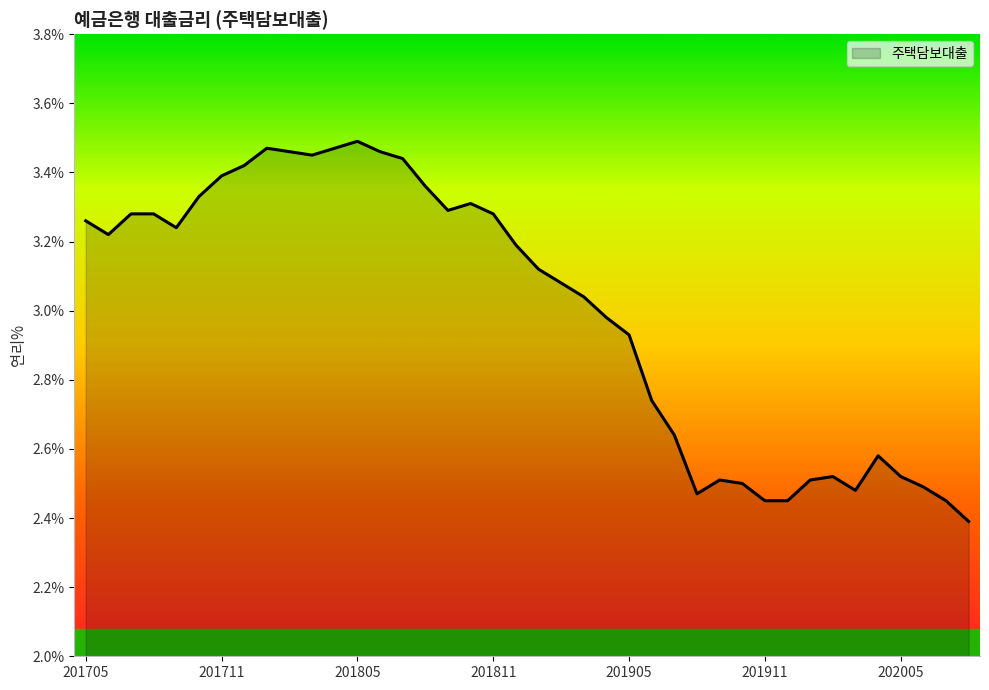

What is the difference between the maximum and minimum values?

1.1